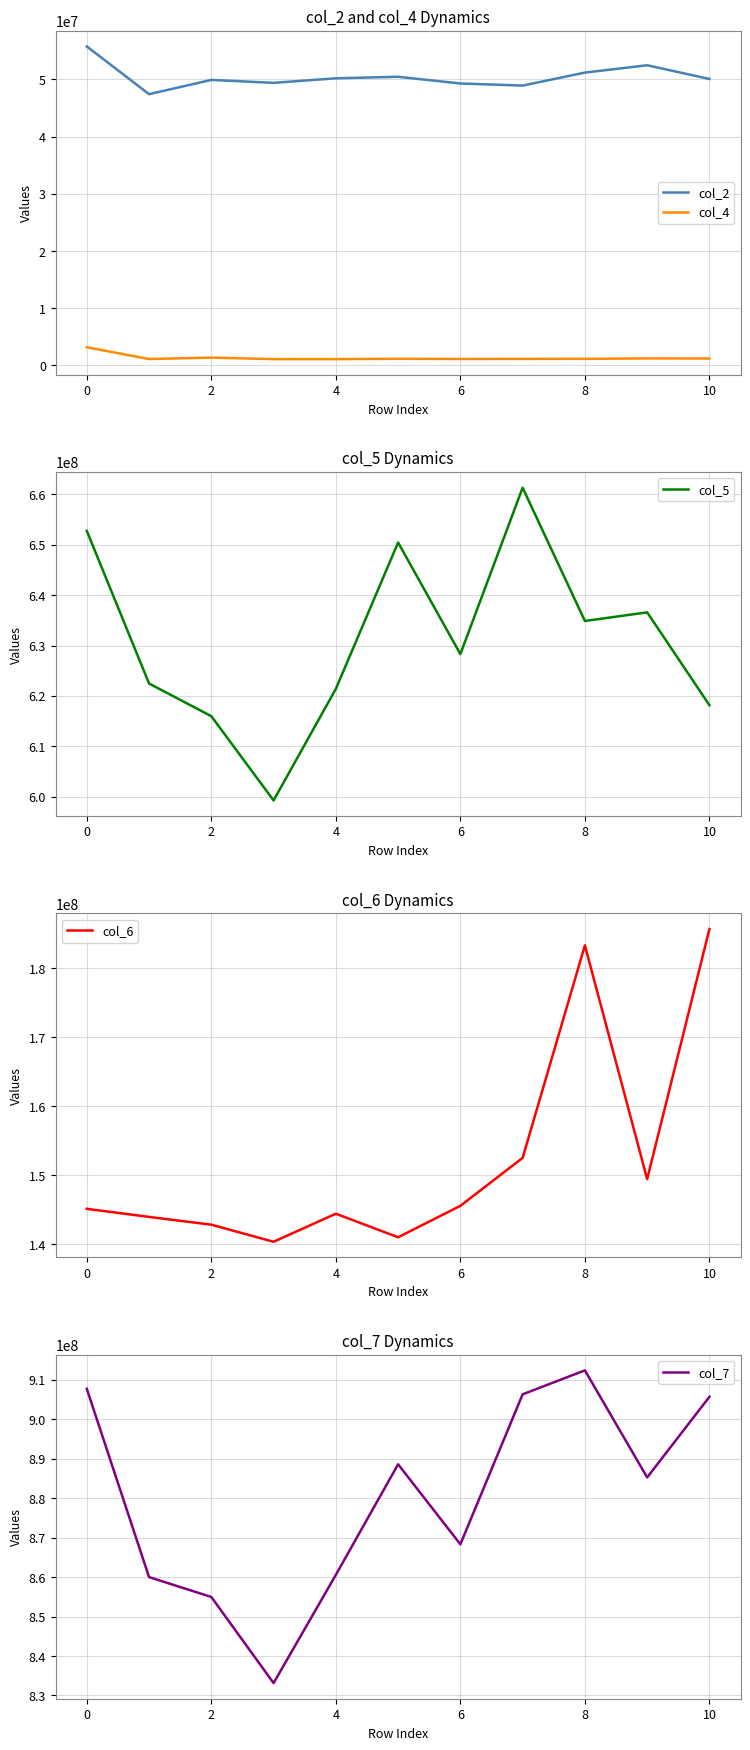

Is the value of col_2 at 6 greater than the value of col_4 at 10?

Yes